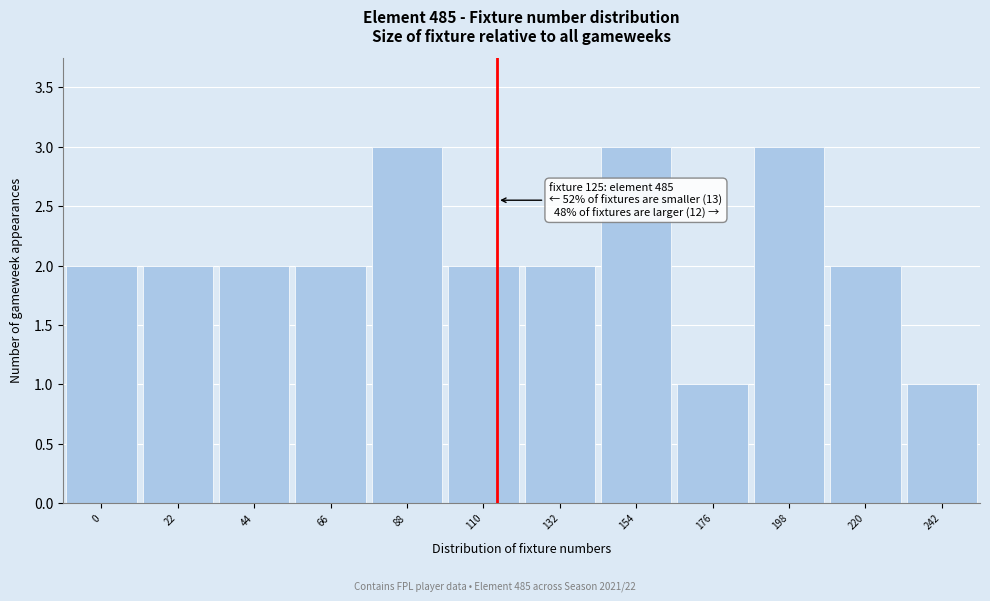

Reading left to right, list all the values displayed in this chart.

0=2	22=2	44=2	66=2	88=3	110=2	132=2	154=3	176=1	198=3	220=2	242=1